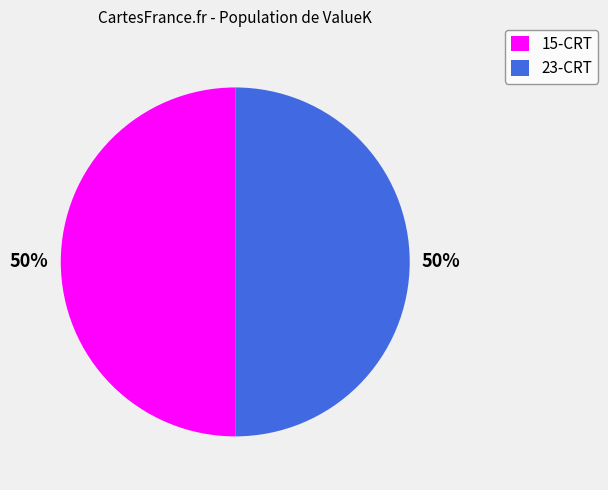

To the nearest percent, what is the average slice percentage?

50%